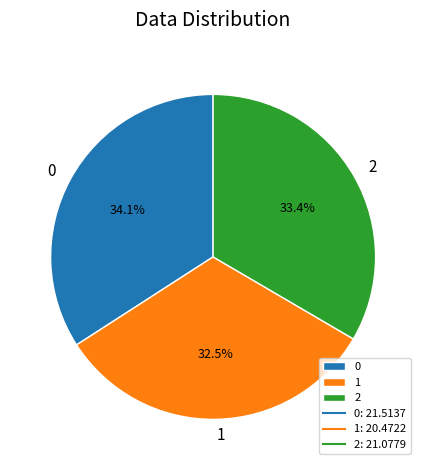

What percentage is the 0 slice, to the nearest percent?

34%